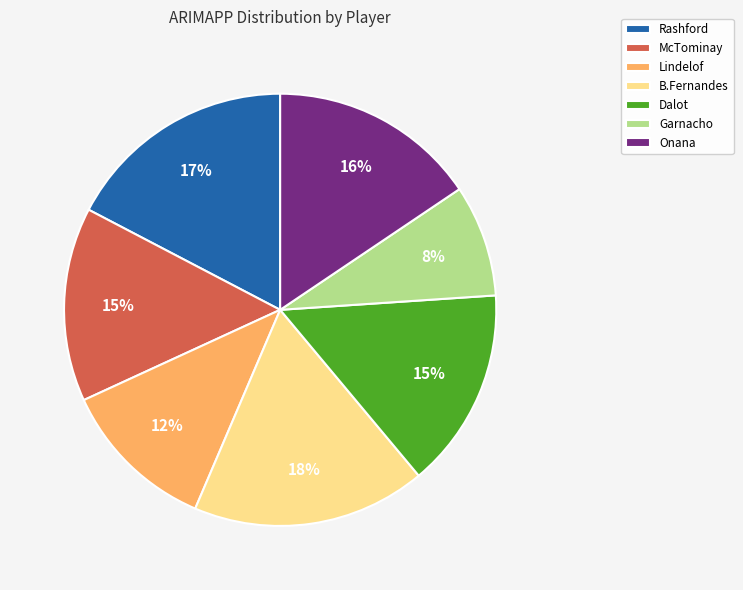

To the nearest percent, what is the average slice percentage?

14%